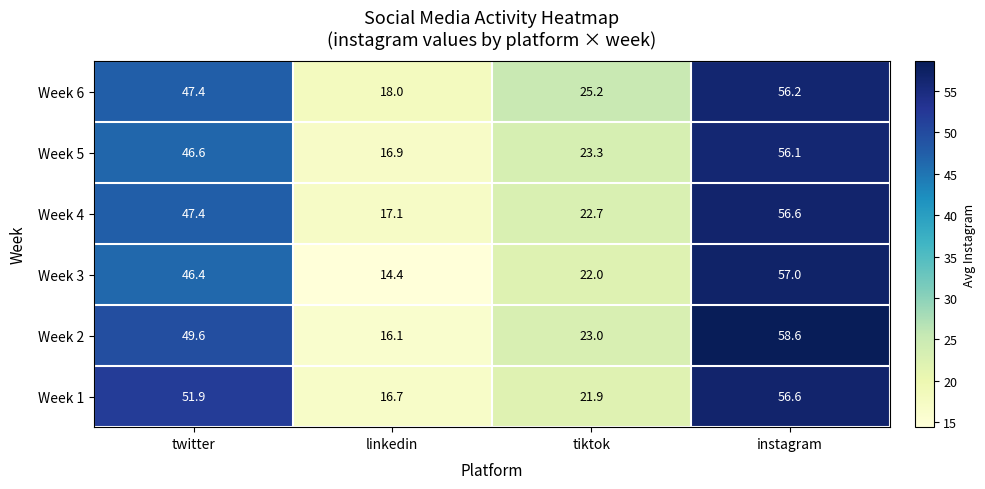

Between twitter and instagram, which series saw the biggest shift?

Week 3